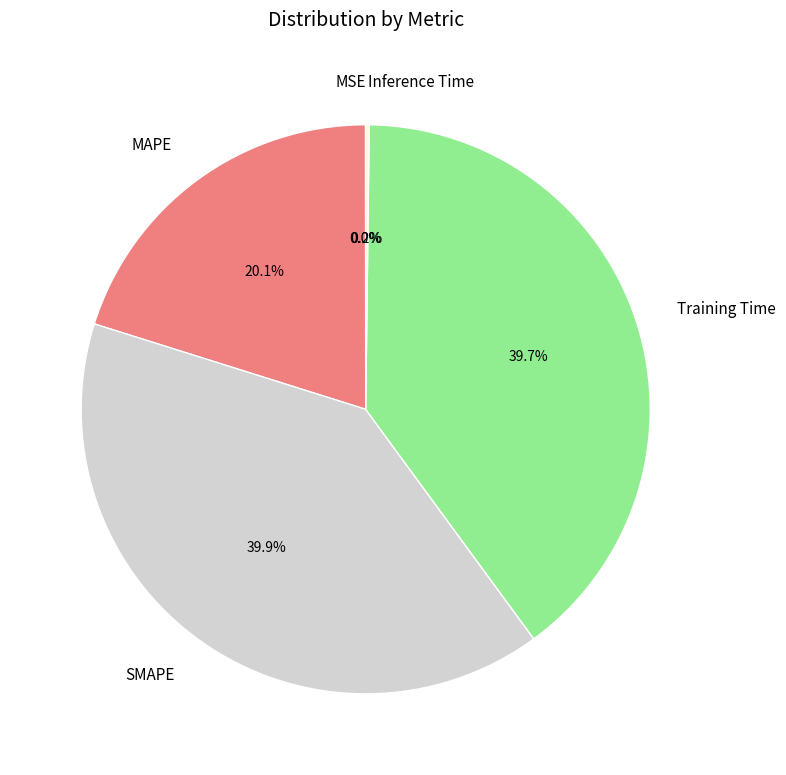

How much of the chart is everything except MAPE?

79.9%